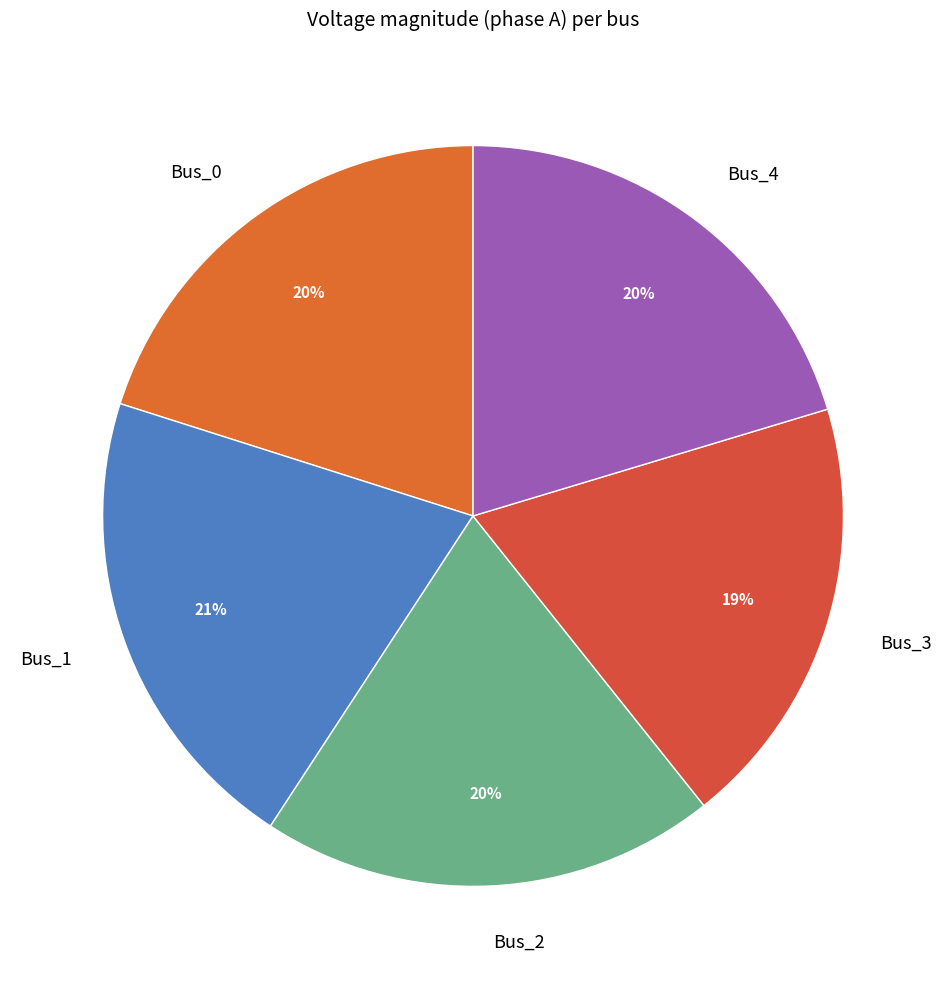

Is it true that Bus_3 is 19% of the pie?

True